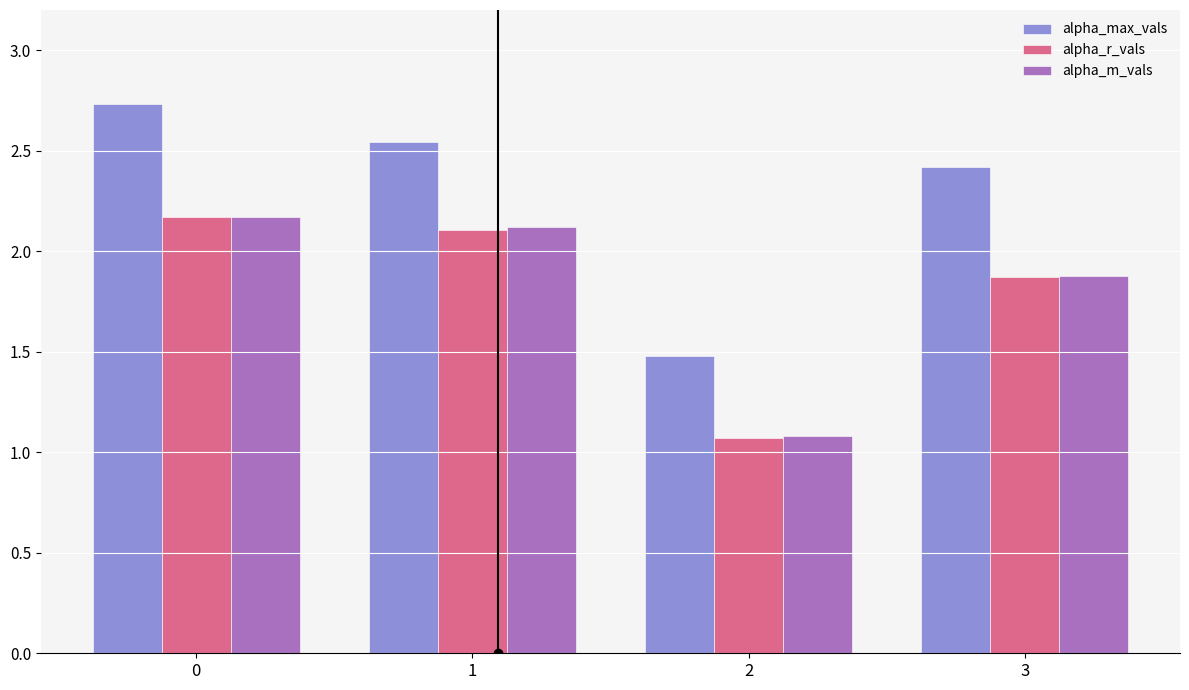

What is the difference between the maximum and minimum values in the alpha_max_vals series?

1.3